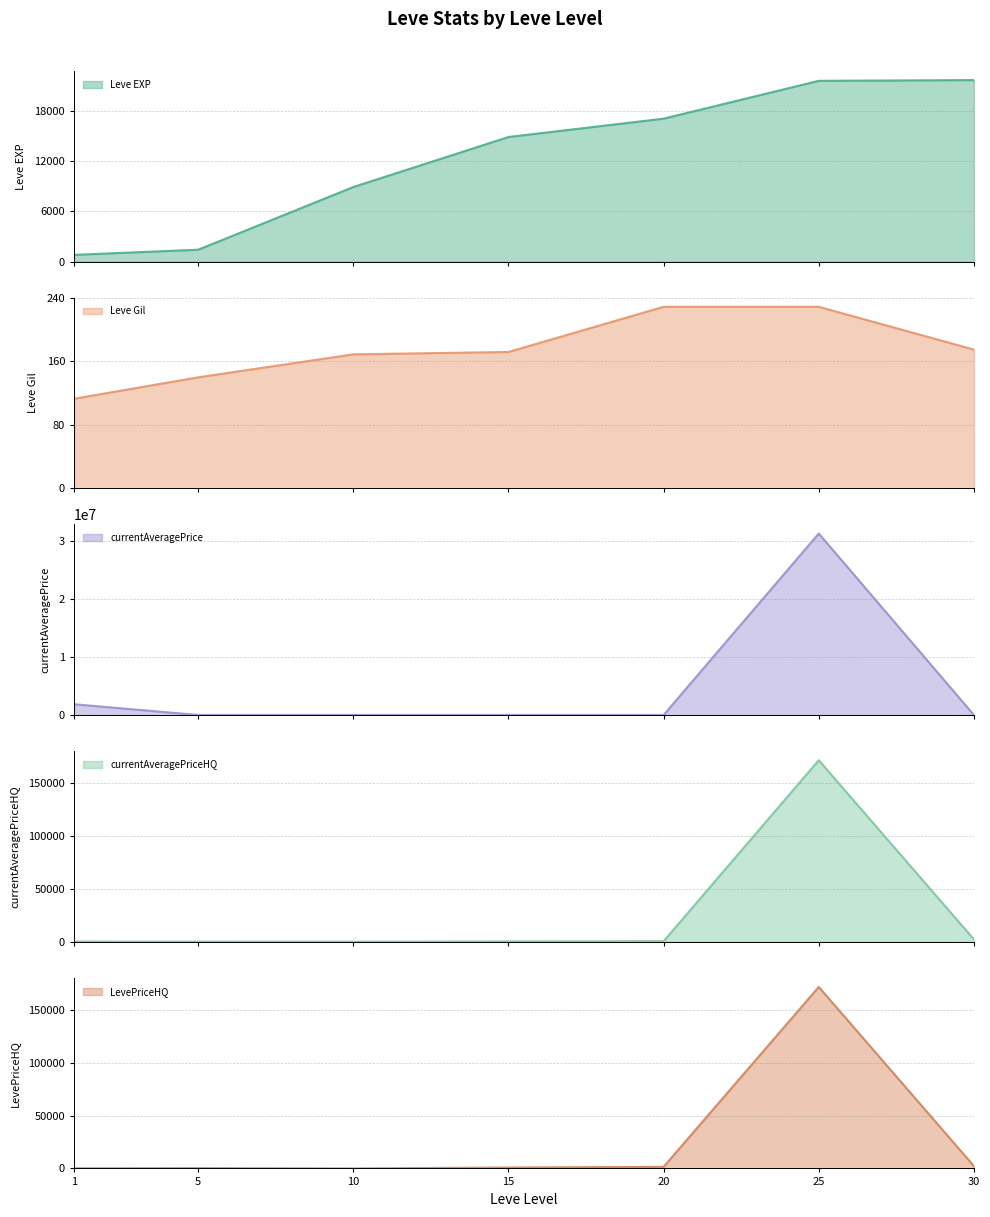

What is the difference between the highest and lowest values at 30?

21565.0